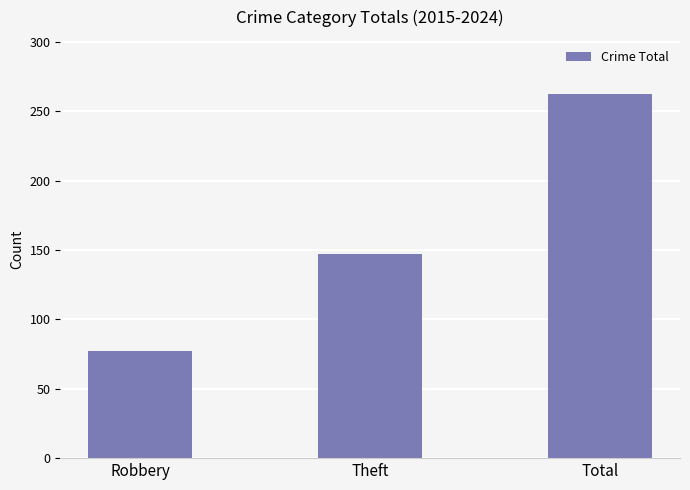

The value at Theft is 38. True or false?

False